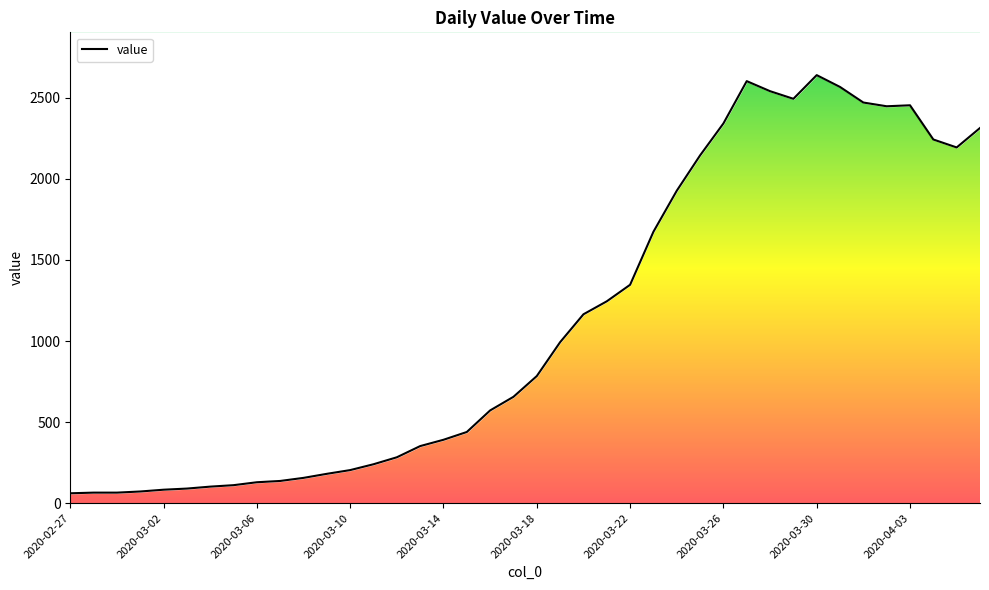

Which has a higher value, 37 or 16?

37